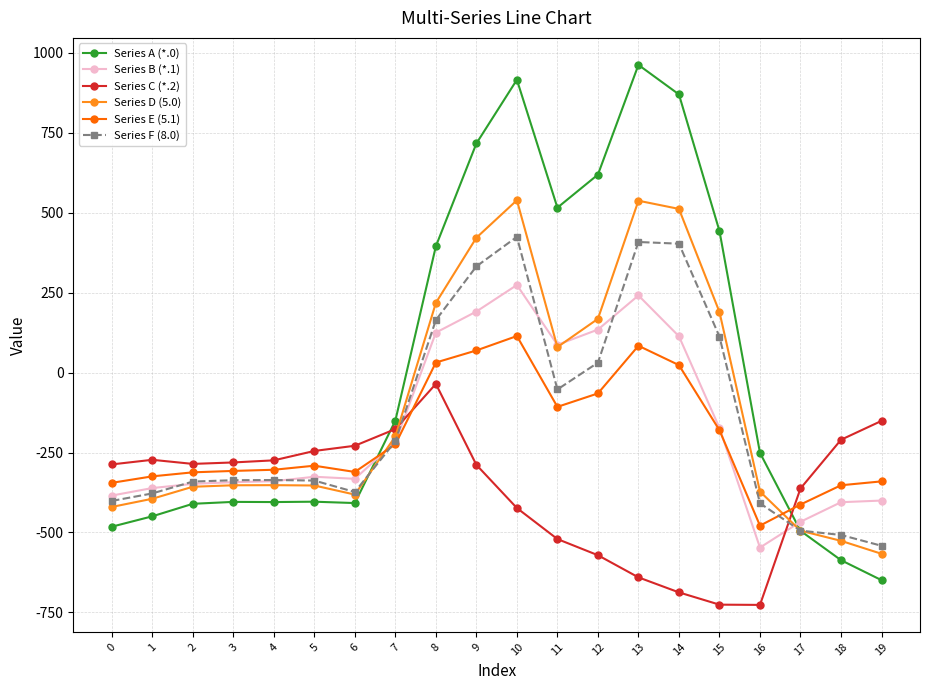

What is the total value across all series at 18?

-2588.4